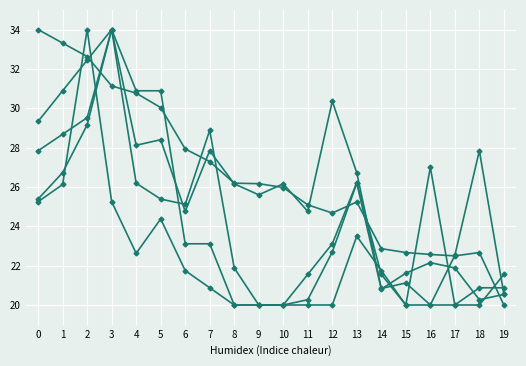

Which label corresponds to the smallest value in the chart?

19